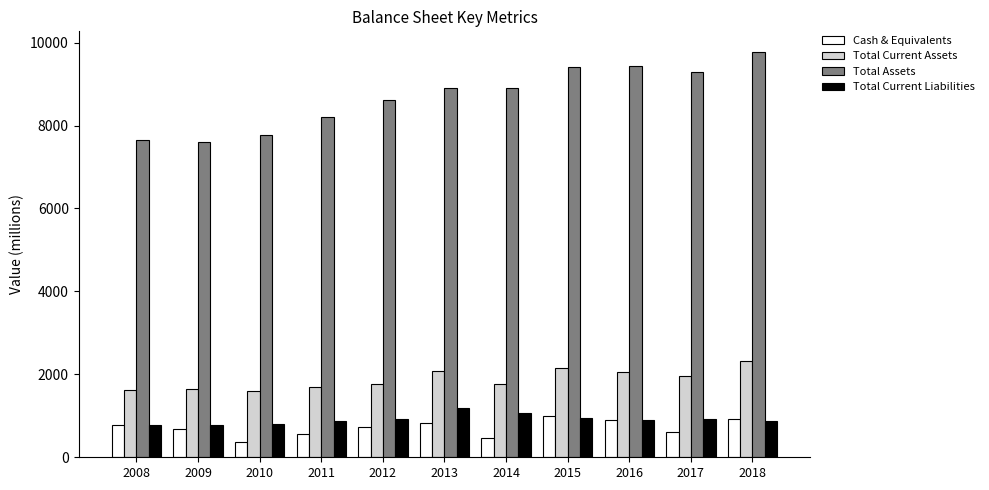

Count the number of categories in the chart.

11